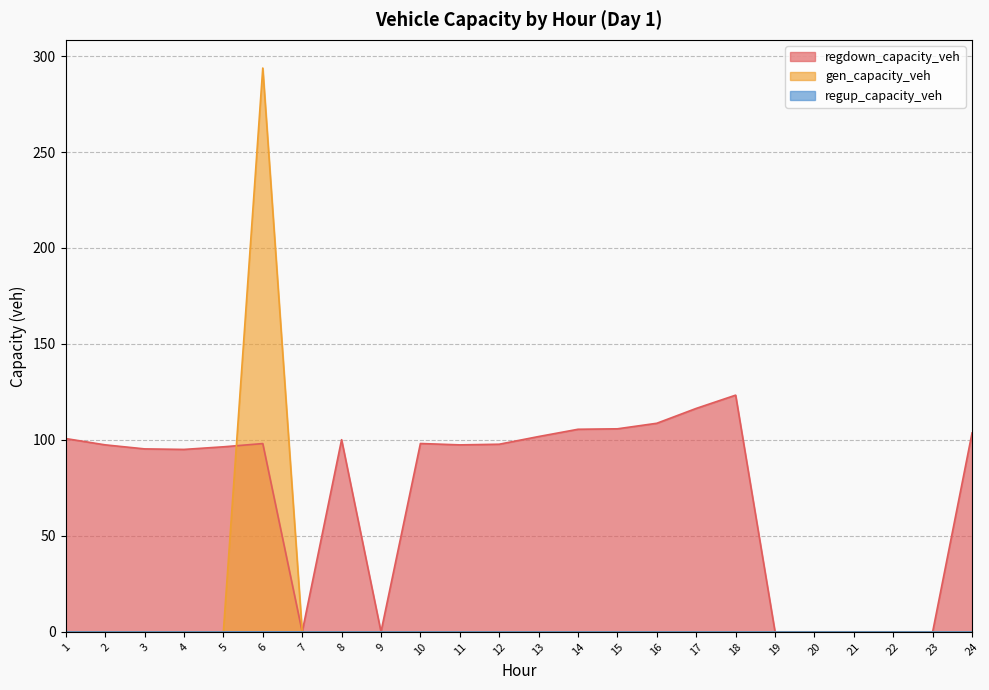

Which series has the largest total across all categories?

regdown_capacity_veh